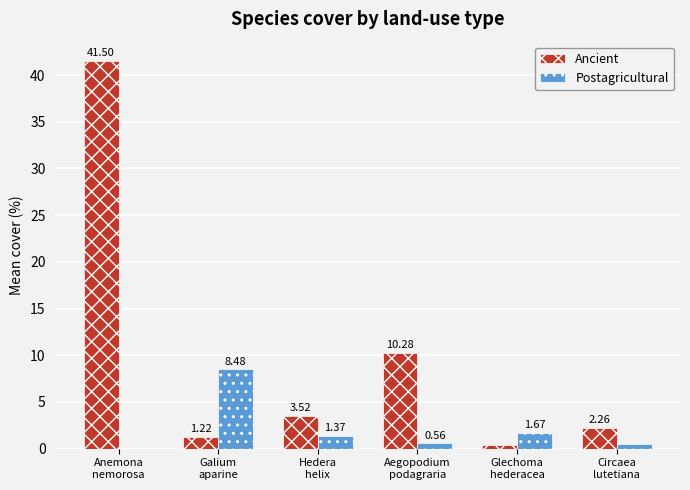

What are all the series names shown in the legend?

Ancient, Postagricultural